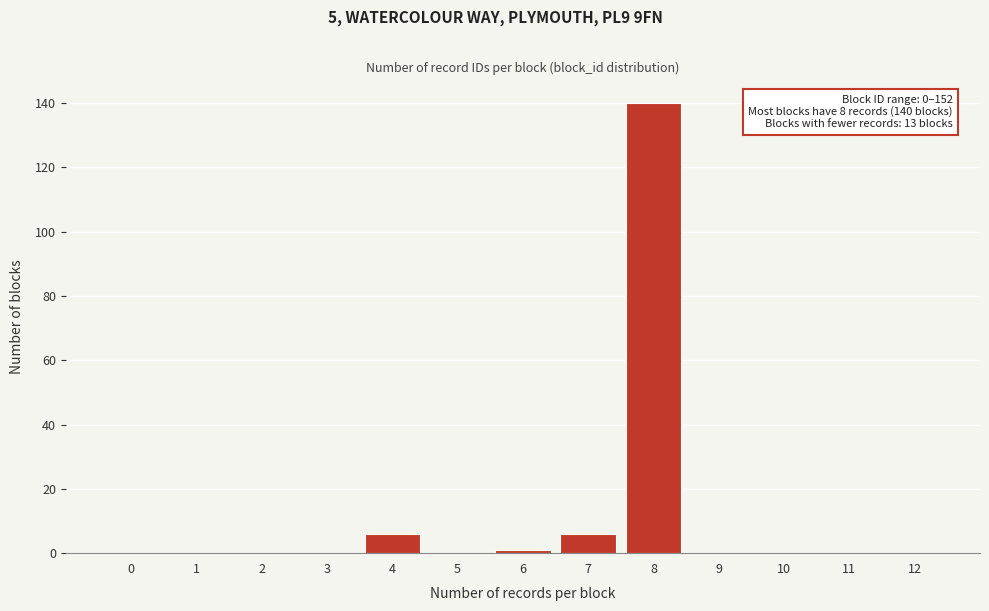

Reading left to right, extract all data points from this chart.

0=0	1=0	2=0	3=0	4=6	5=0	6=1	7=6	8=140	9=0	10=0	11=0	12=0